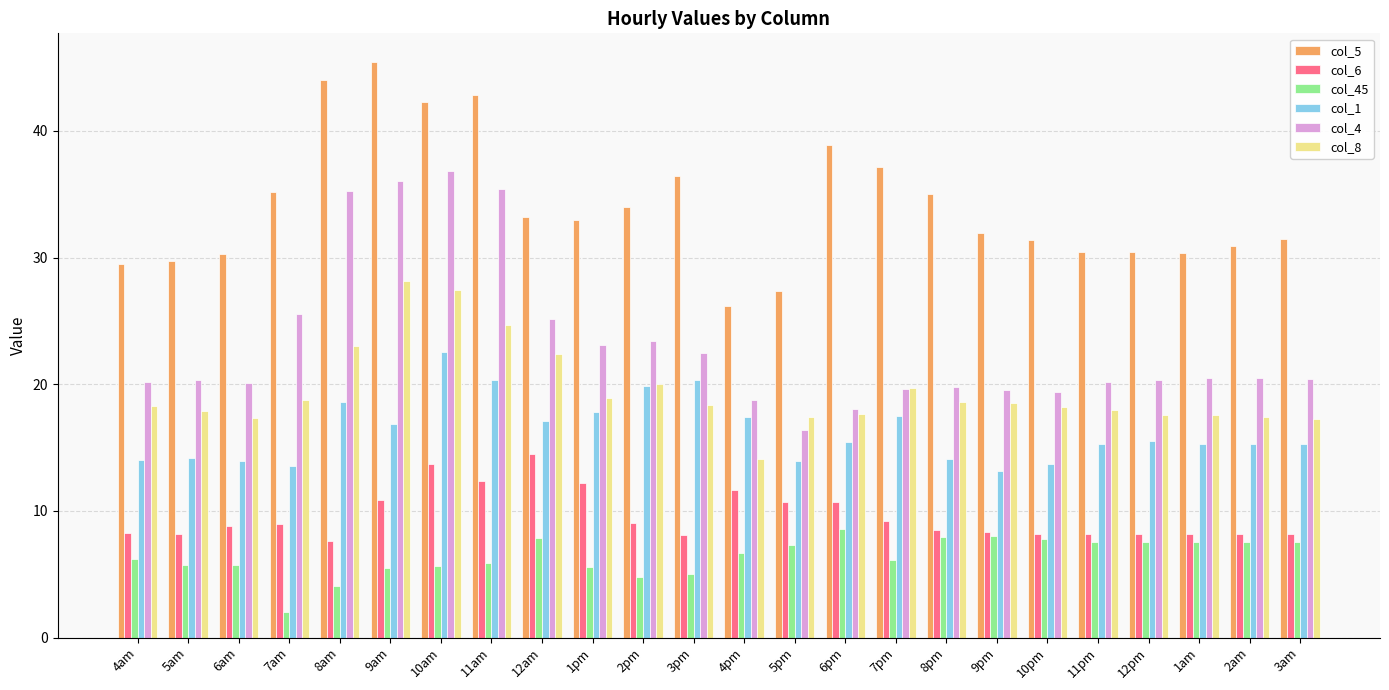

What is the difference between the maximum and minimum values in the col_4 series?

20.4